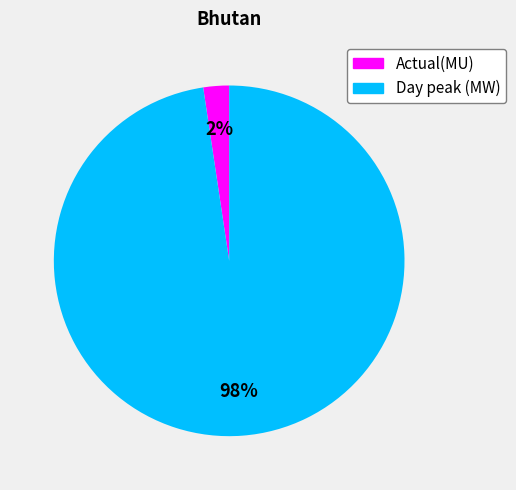

What is the largest slice in the pie chart?

Day peak (MW)